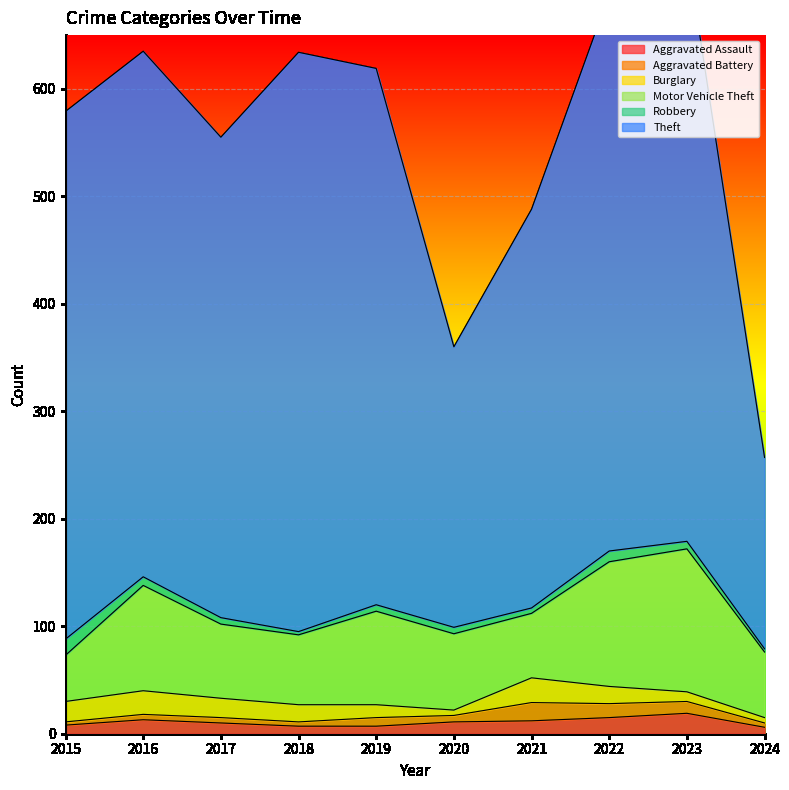

Reading left to right, what are all the values shown in this chart?

Aggravated Assault: 8	13	10	7	7	11	12	15	19	6
Aggravated Battery: 3	5	5	4	8	6	17	13	11	4
Burglary: 19	22	18	16	12	5	23	16	9	5
Motor Vehicle Theft: 43	98	69	65	87	71	60	116	133	61
Robbery: 15	8	6	3	6	6	5	10	7	3
Theft: 491	489	447	539	499	261	371	518	549	178